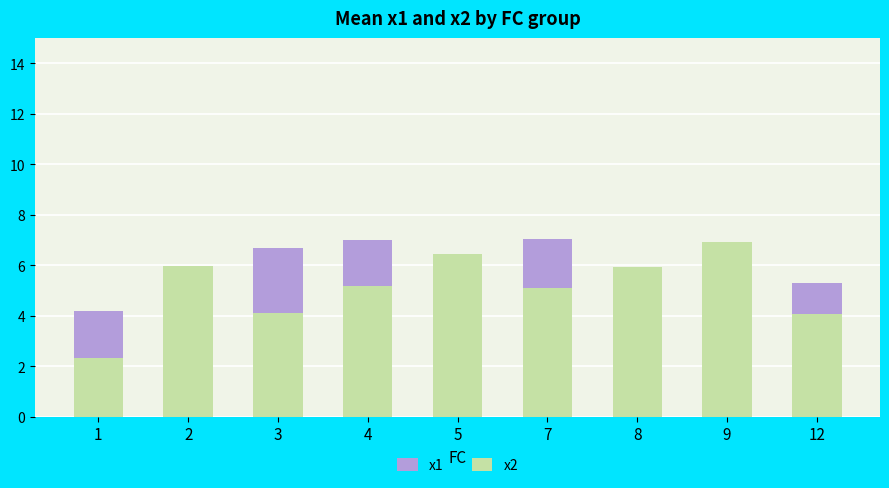

What are all the series names shown in the legend?

x1, x2